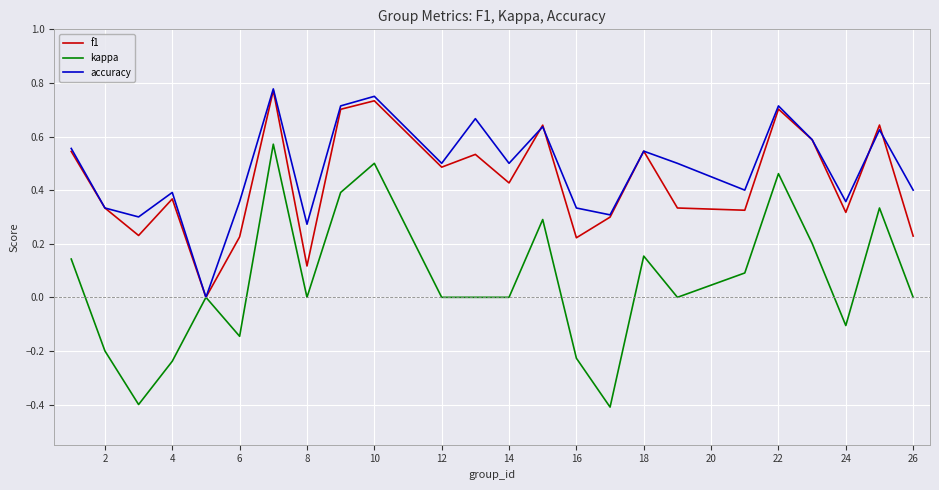

What is the smallest value displayed?

-0.4